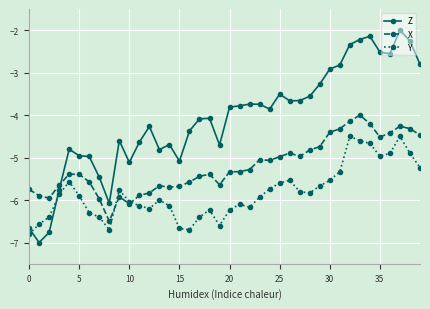

What is the smallest value displayed?

-7.0